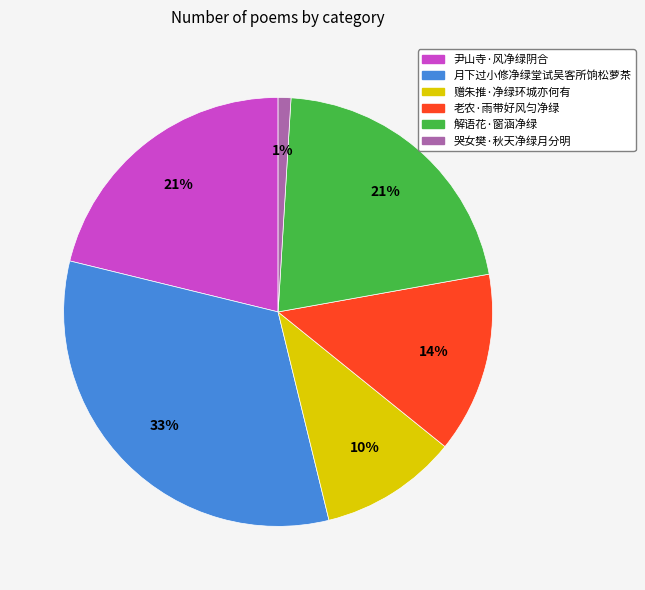

Combined, do 月下过小修净绿堂试吴客所饷松萝茶 and 尹山寺·风净绿阴合 account for over 50%?

Yes